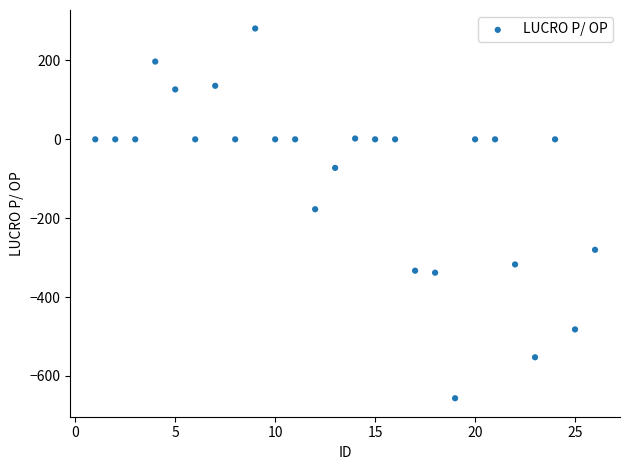

What is the range of X values (max minus min)?

25.0